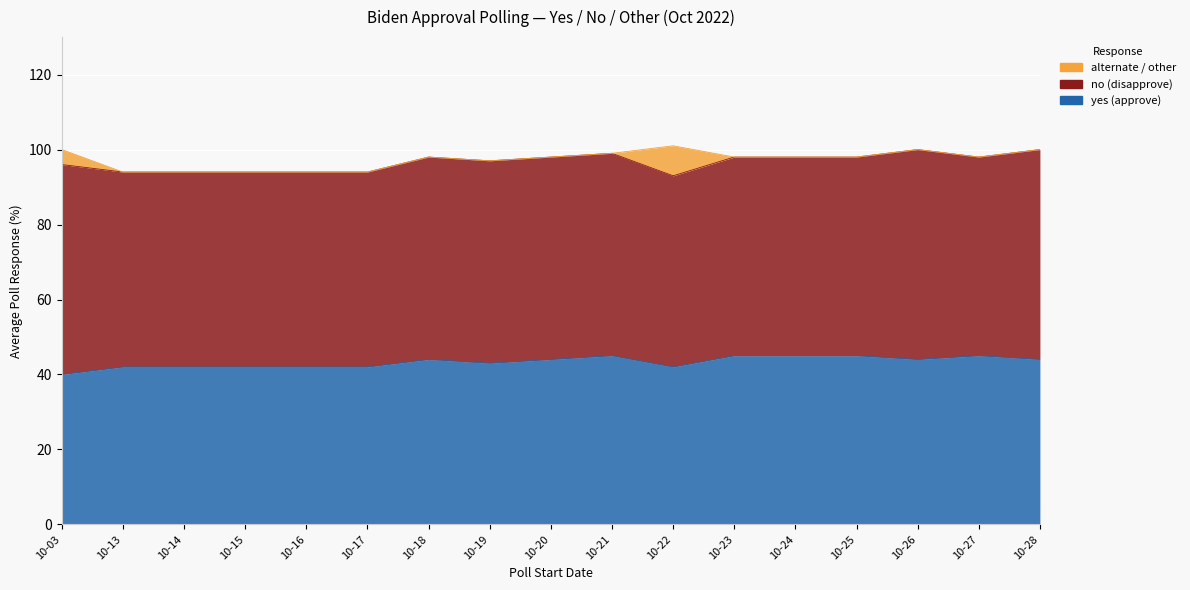

Is the value of no (disapprove) at 2022-10-03 greater than the value of yes (approve) at 2022-10-16?

Yes